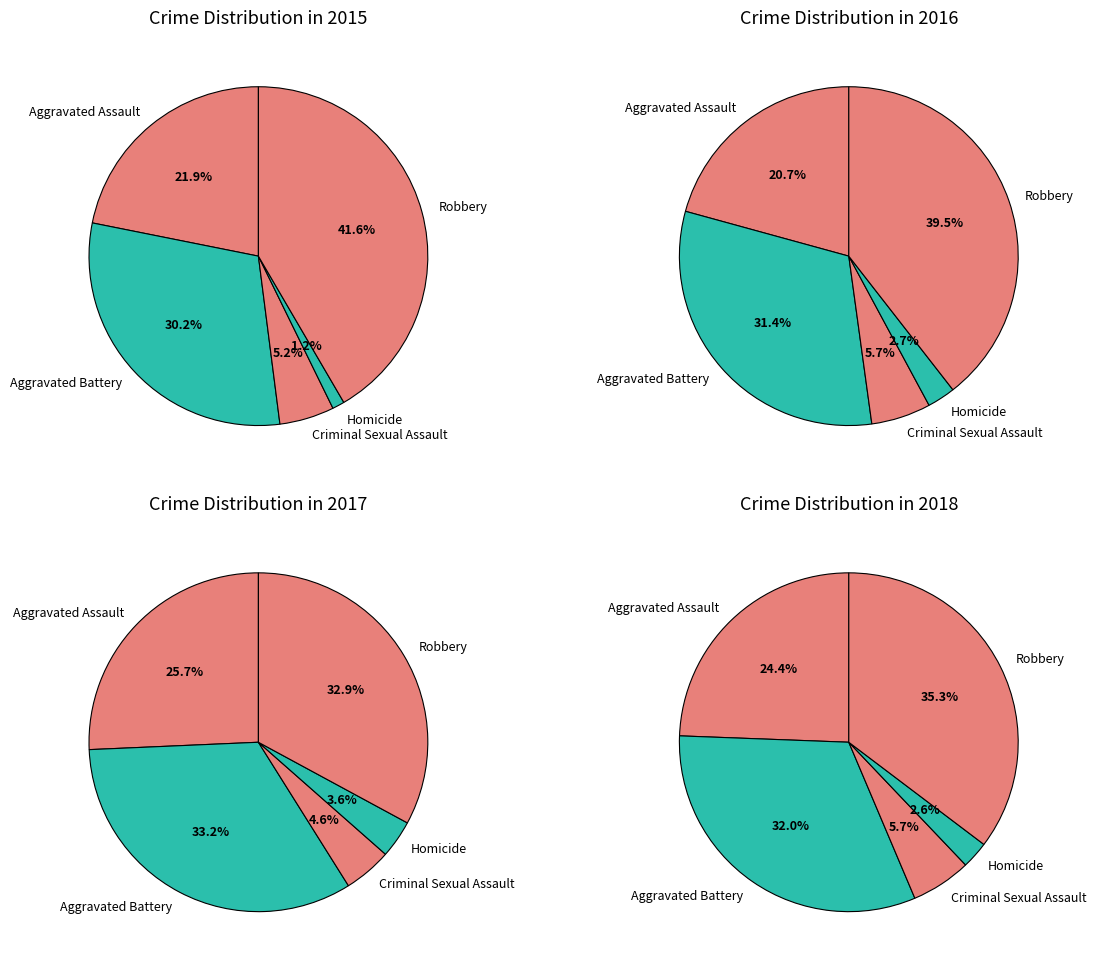

Which slice is the largest?

Robbery